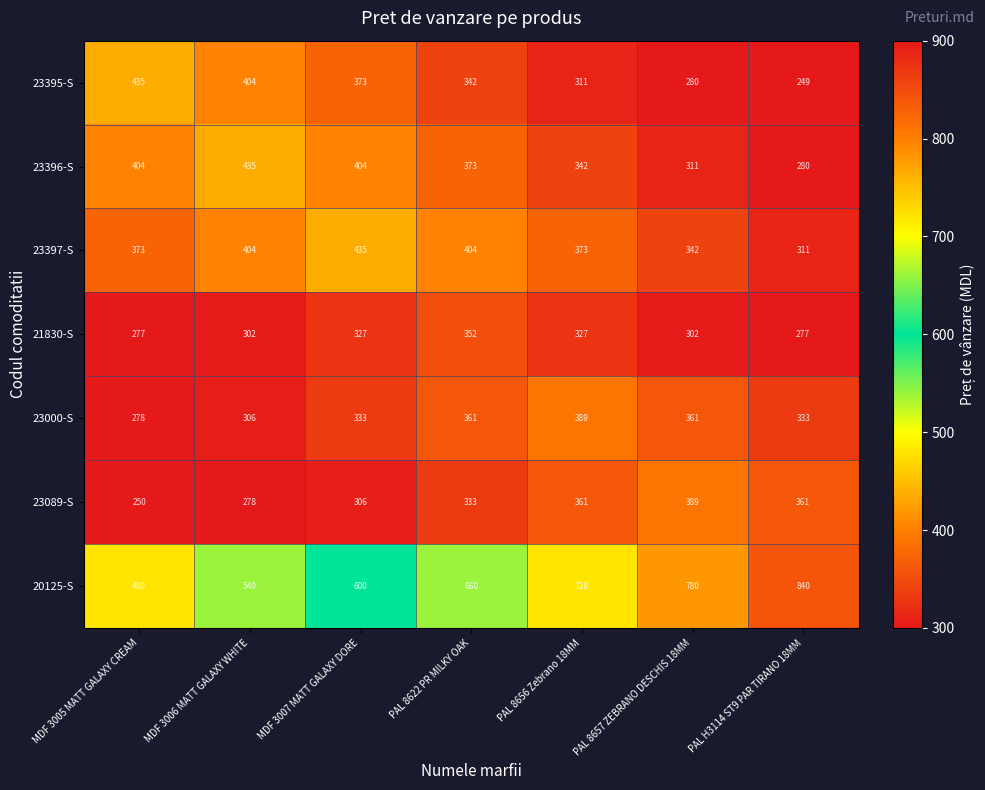

What is the greatest value displayed?

840